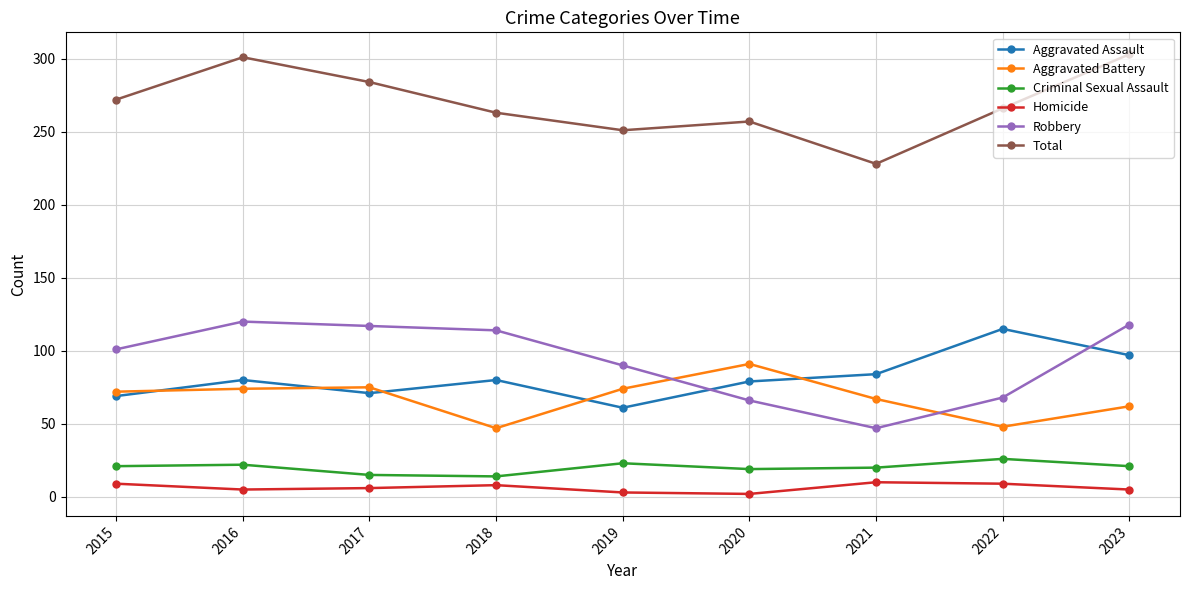

Count the number of data series in this chart.

6